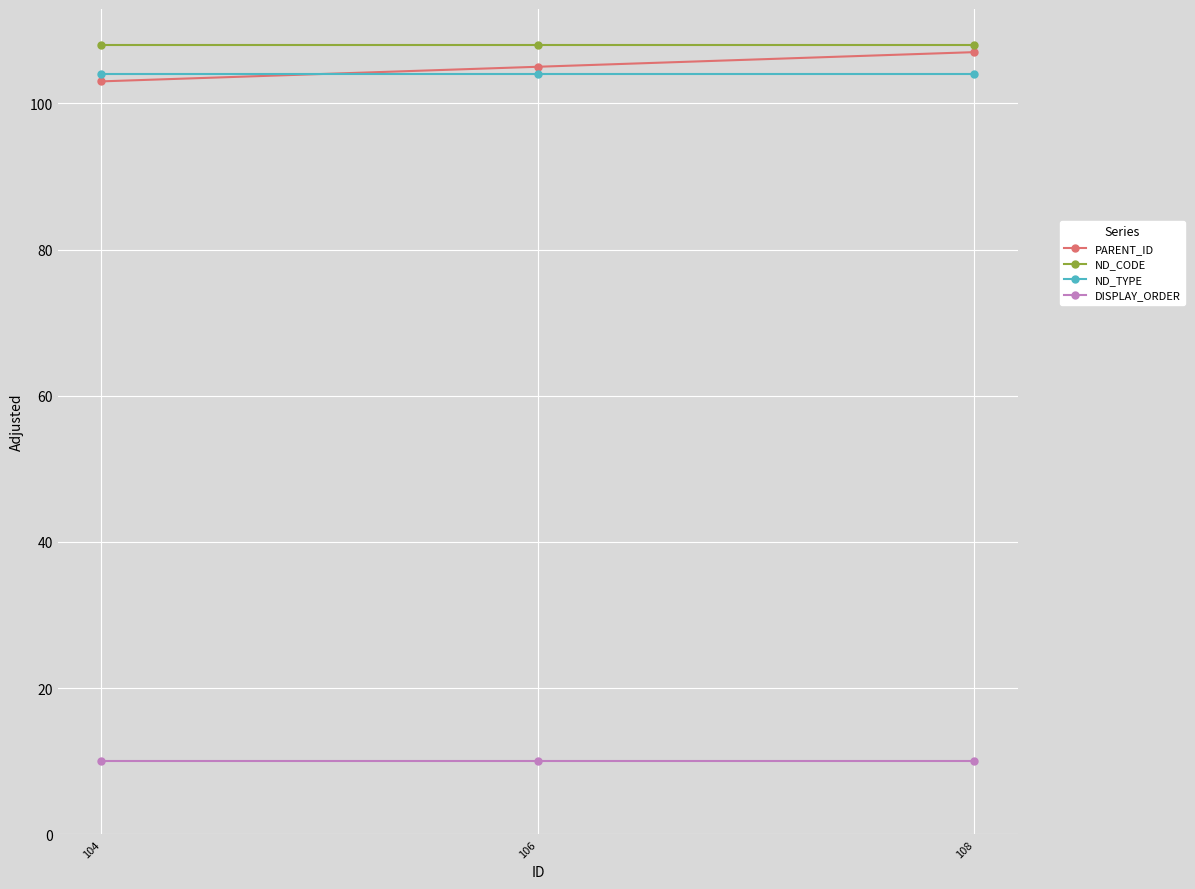

What is the maximum value shown in the chart?

108